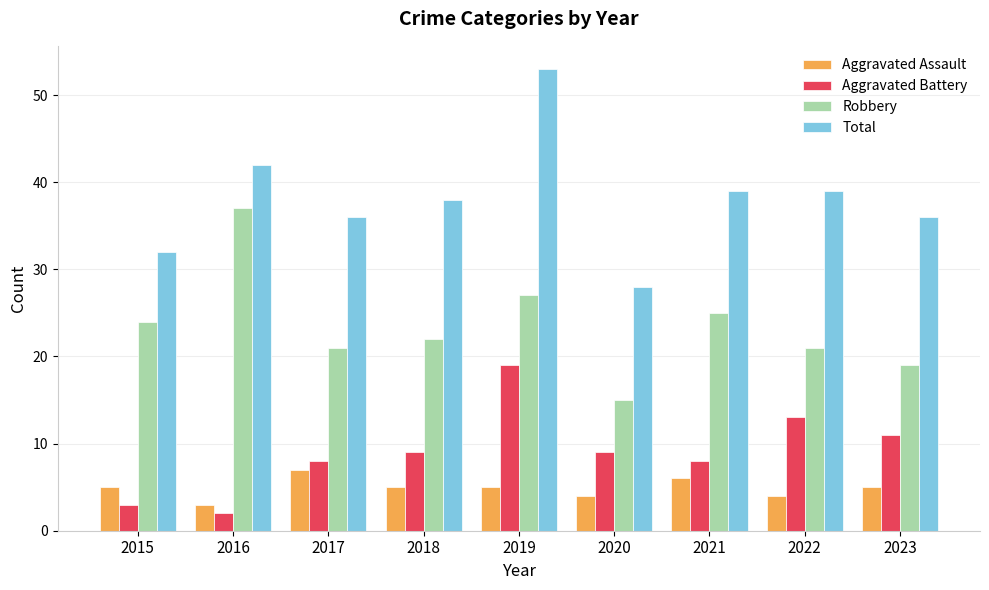

Read the Robbery value at 2015.

24